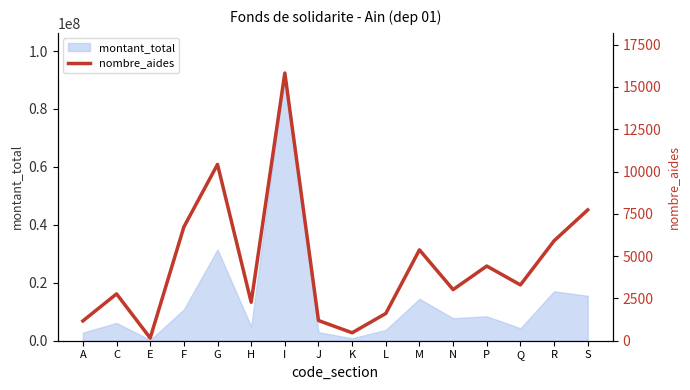

Which has a higher value, I or L?

I